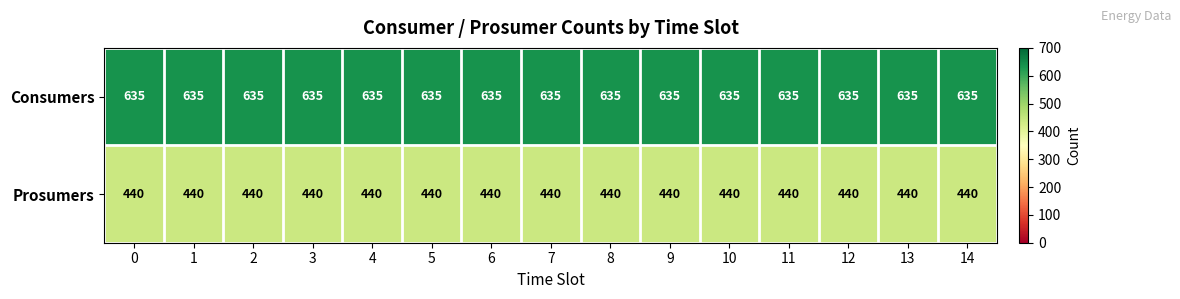

What is the maximum value shown in the chart?

635